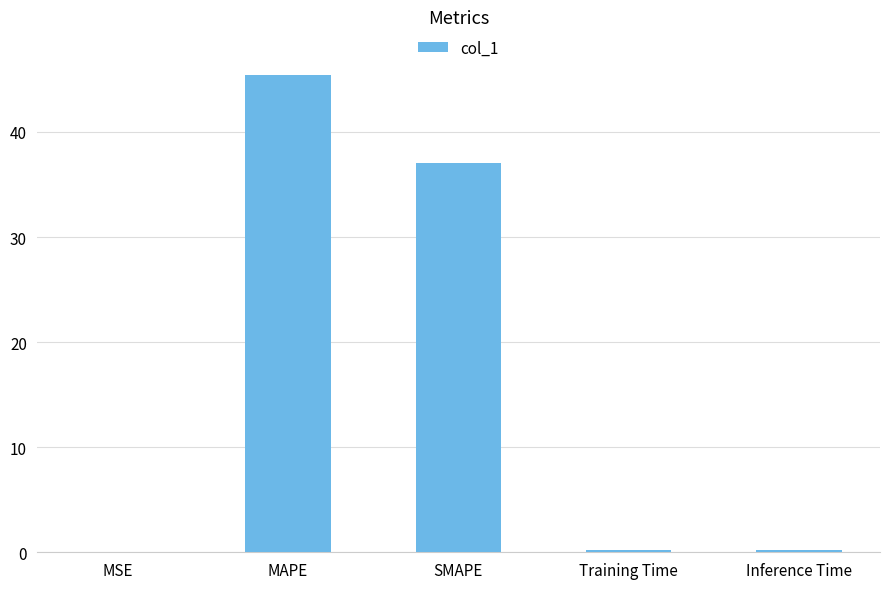

True or false: the data shows 20.7 at SMAPE.

False